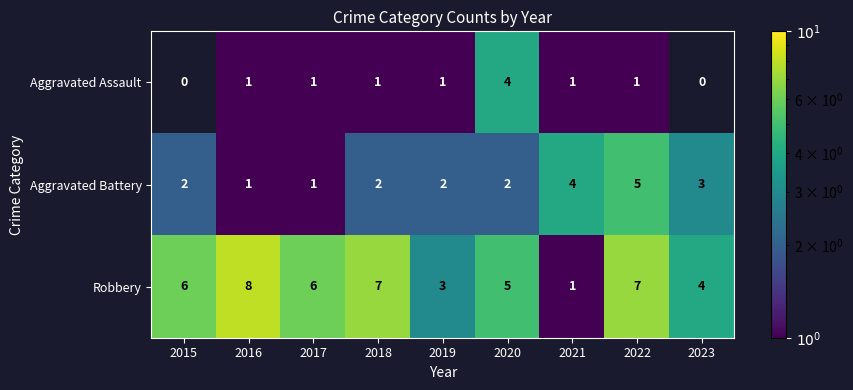

Is it true that Robbery equals 1.1 at 2019?

False